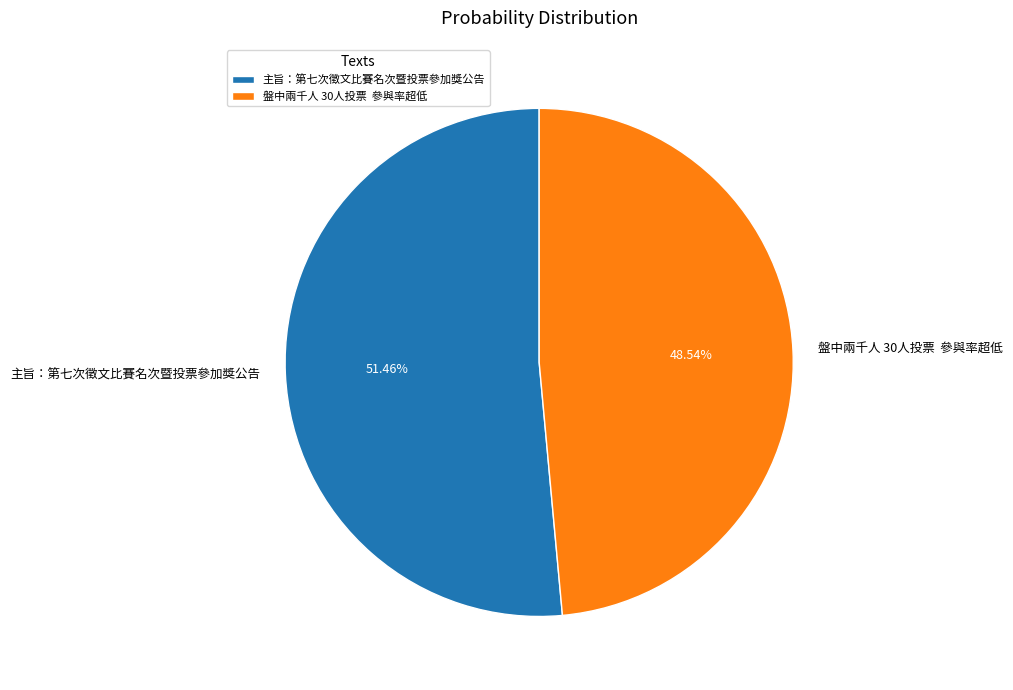

Which category has the biggest portion of the pie?

主旨：第七次徵文比賽名次暨投票參加獎公告